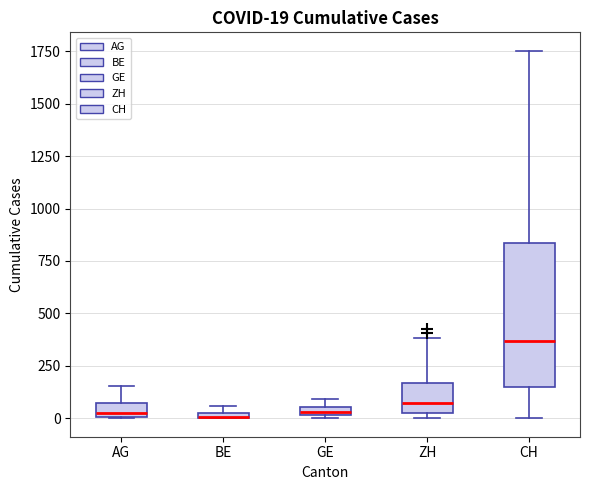

Comparing the boxes themselves (not the whiskers), which one is the tallest?

CH